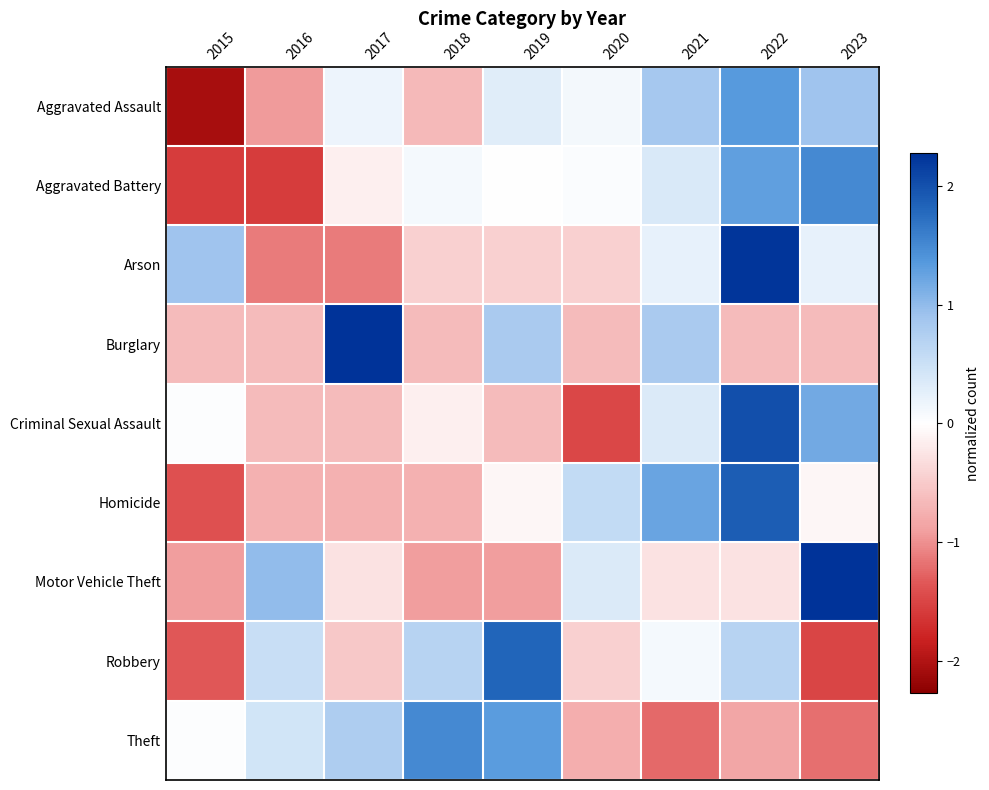

What is the total value across all series at 2015?

-7.0